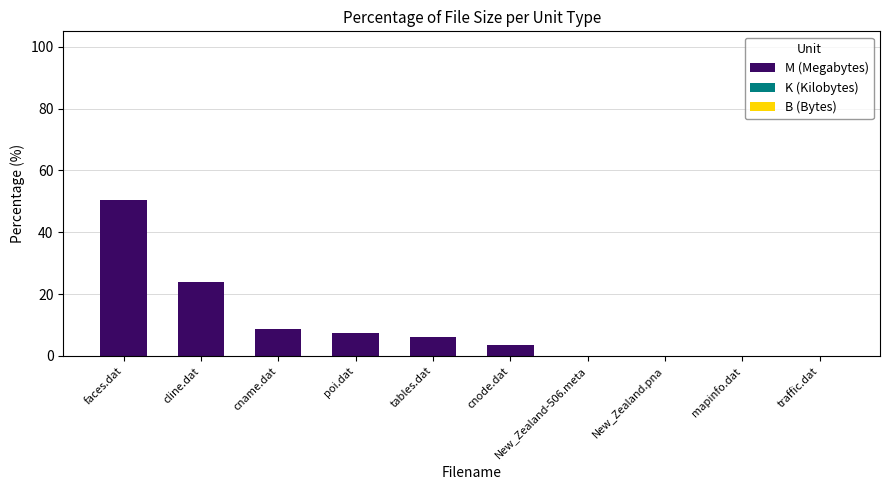

The value of M (Megabytes) at cline.dat is 23.8. True or false?

True